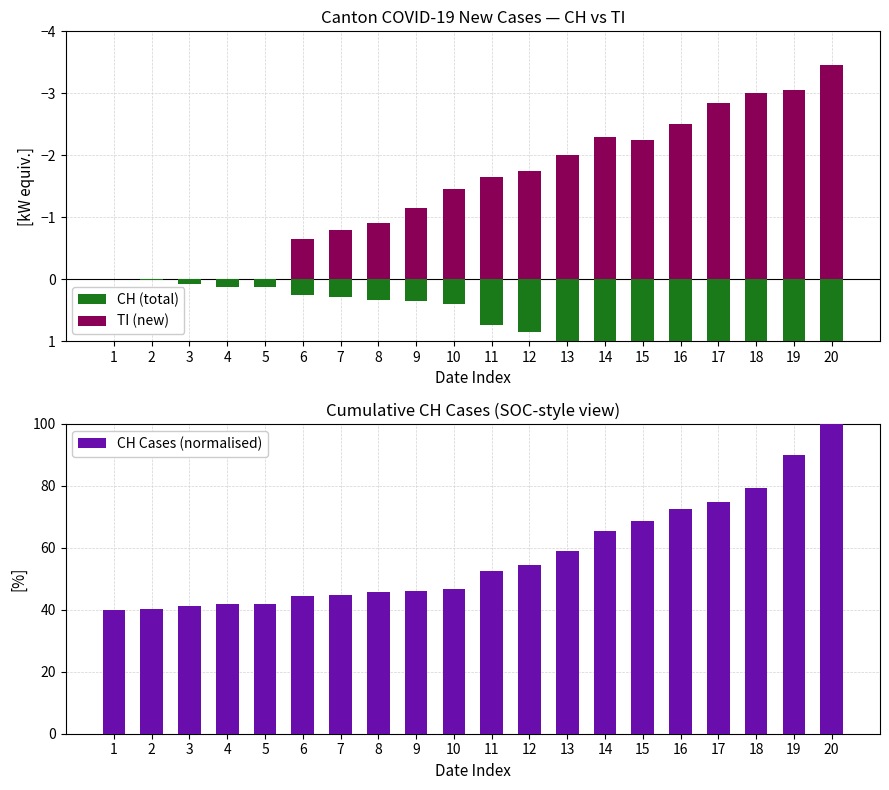

Where is TI (new) nearest to the value -1?

8